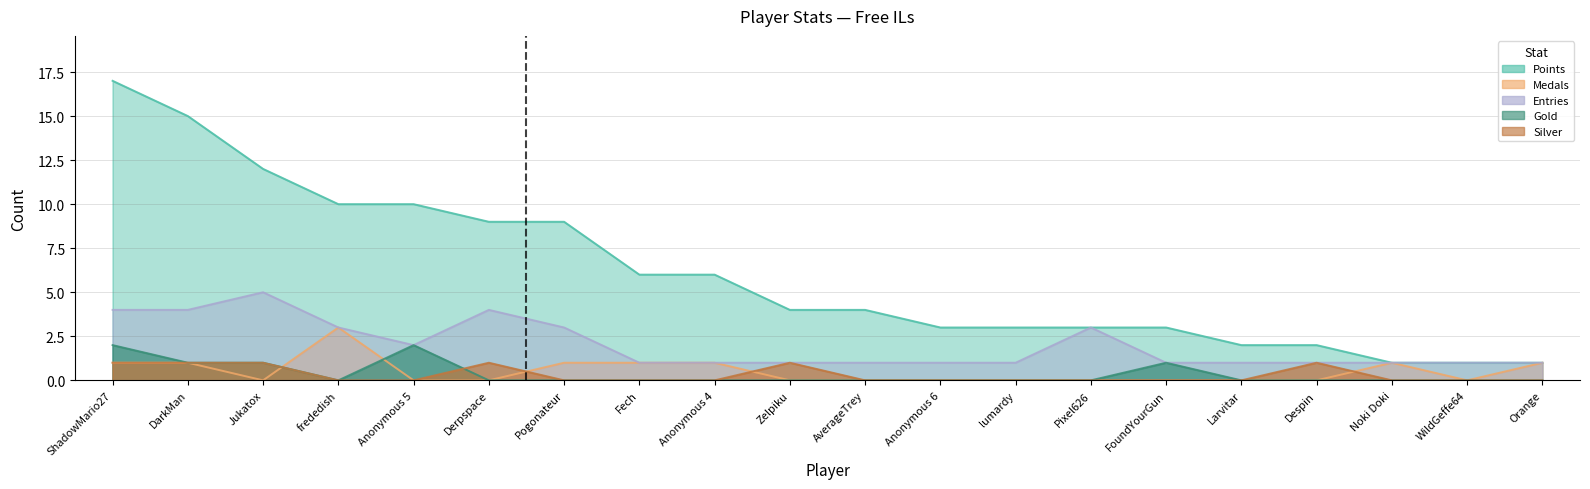

What is the sum of all Points values?

121